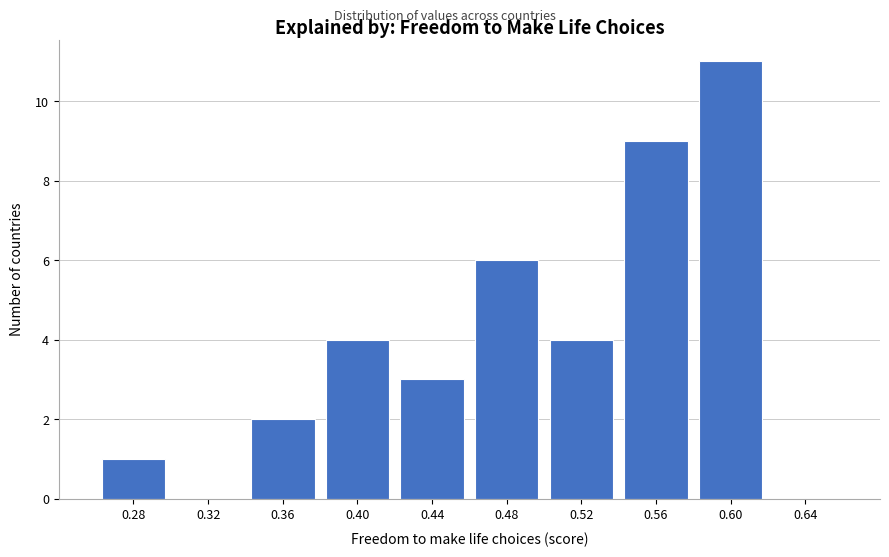

Reading left to right, list all the values displayed in this chart.

0.28=1	0.32=0	0.36=2	0.40=4	0.44=3	0.48=6	0.52=4	0.56=9	0.60=11	0.64=0